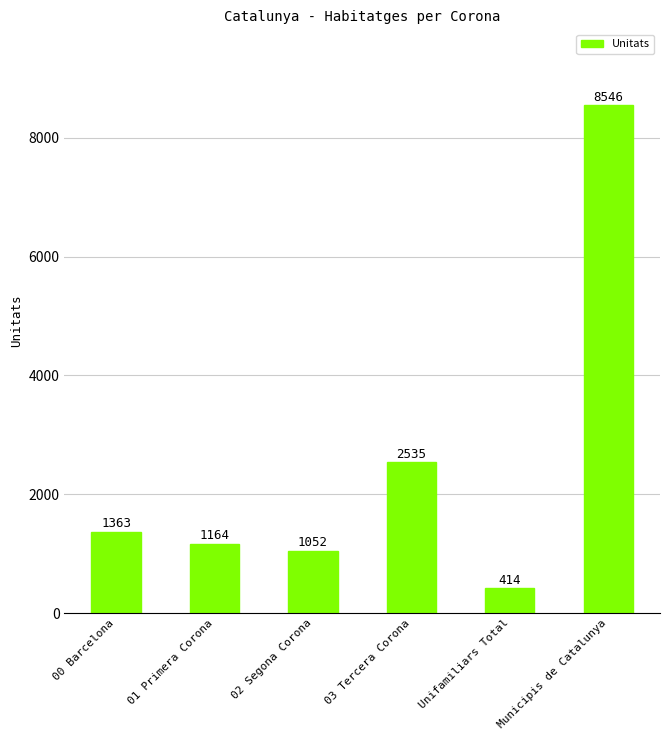

What is the difference between the second highest and second lowest values?

1483